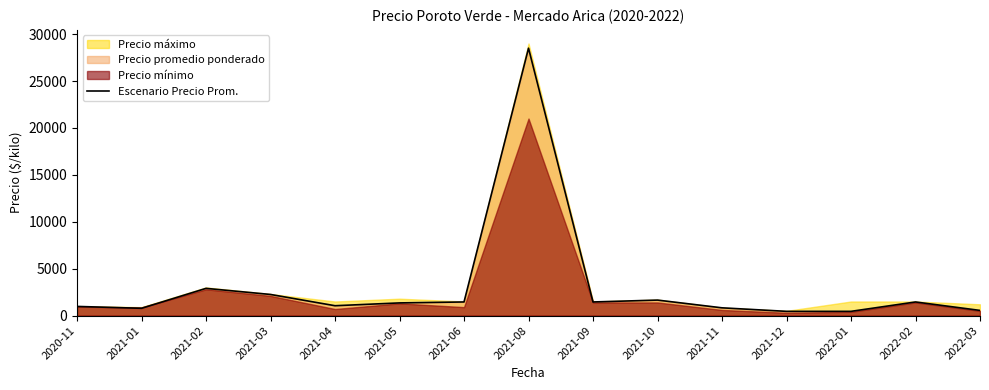

How many data points does each series have?

15